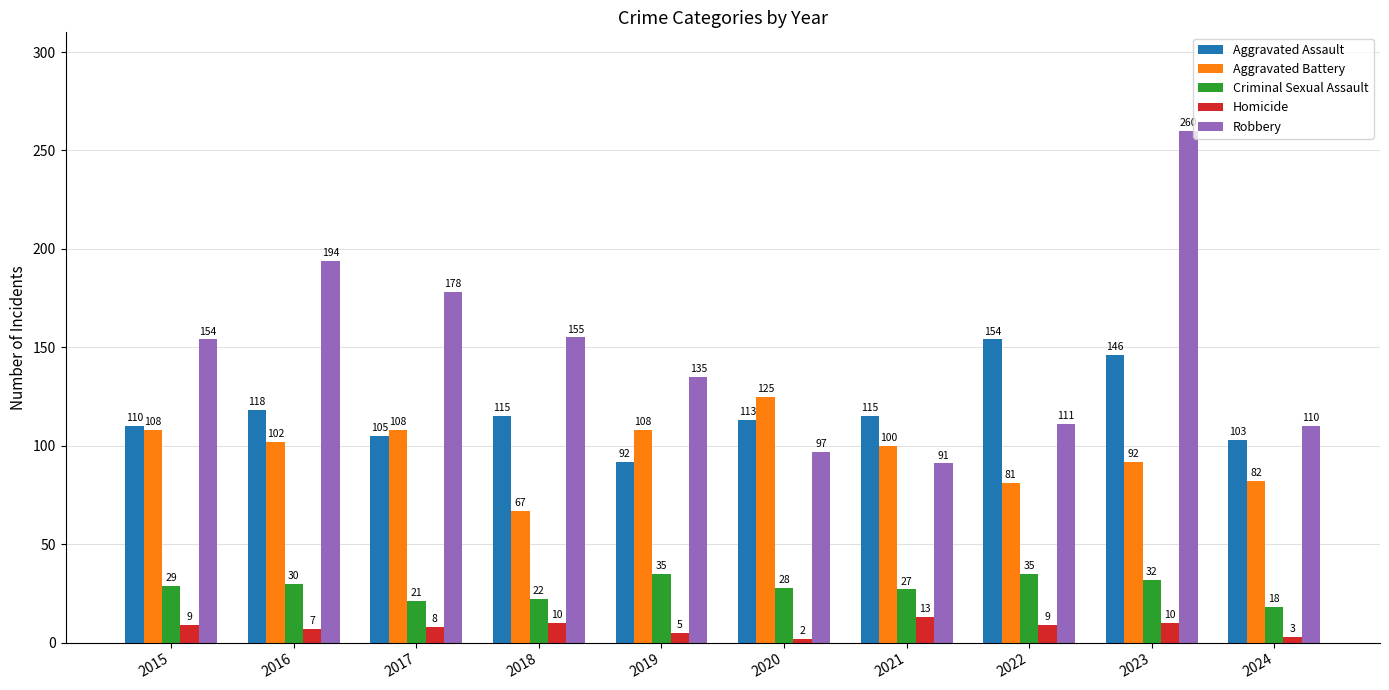

How many bars are there in total?

50